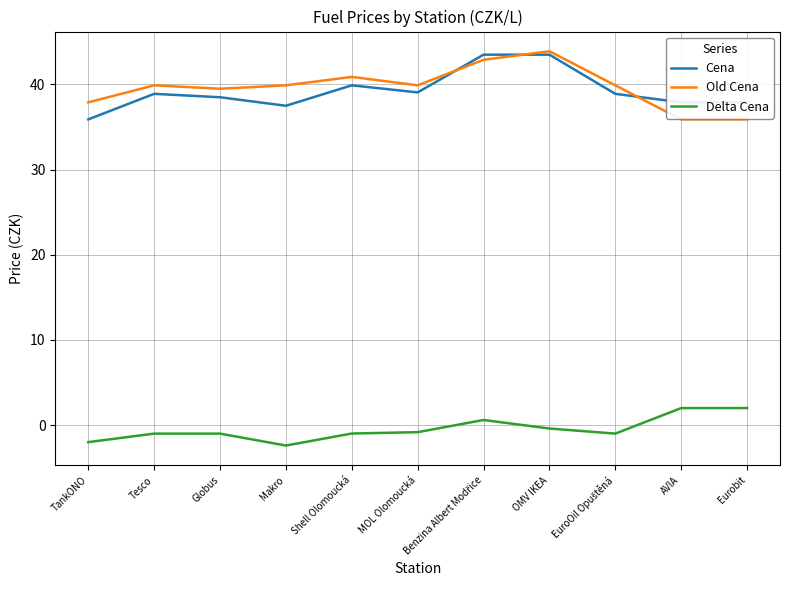

Is it true that Old Cena equals 67.2 at Tesco?

False